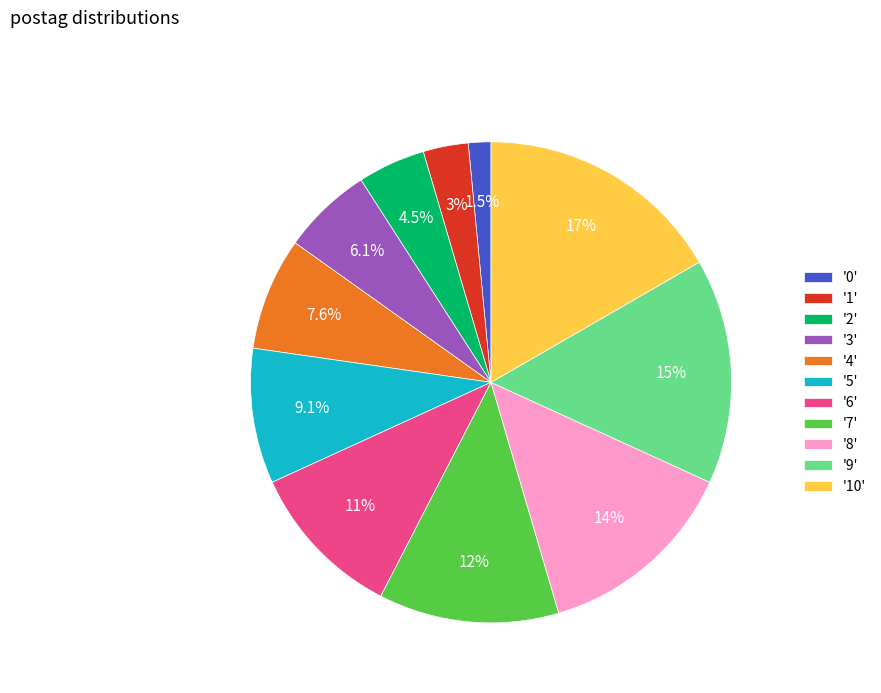

Rank the categories by value from lowest to highest.

'0', '1', '2', '3', '4', '5', '6', '7', '8', '9', '10'